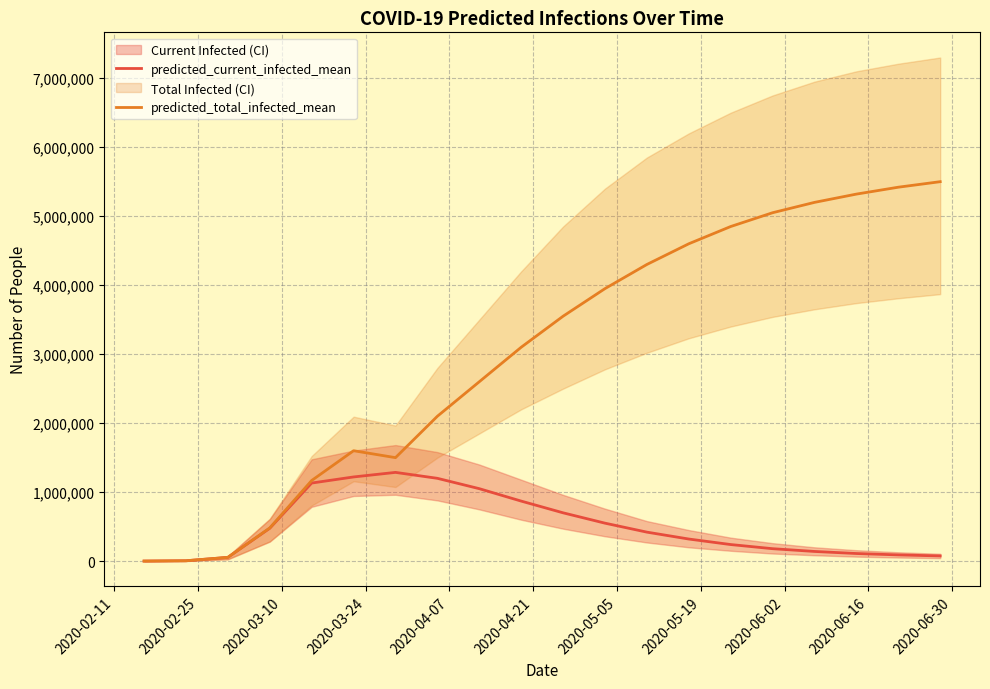

How many data points does each series have?

20